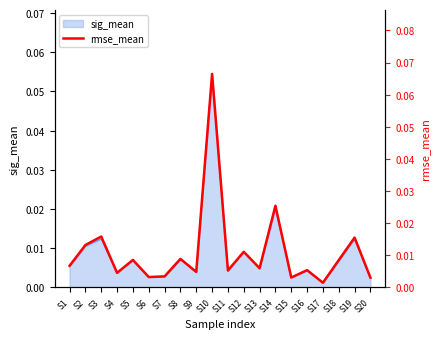

True or false: the data shows 0.0 at S2.

False